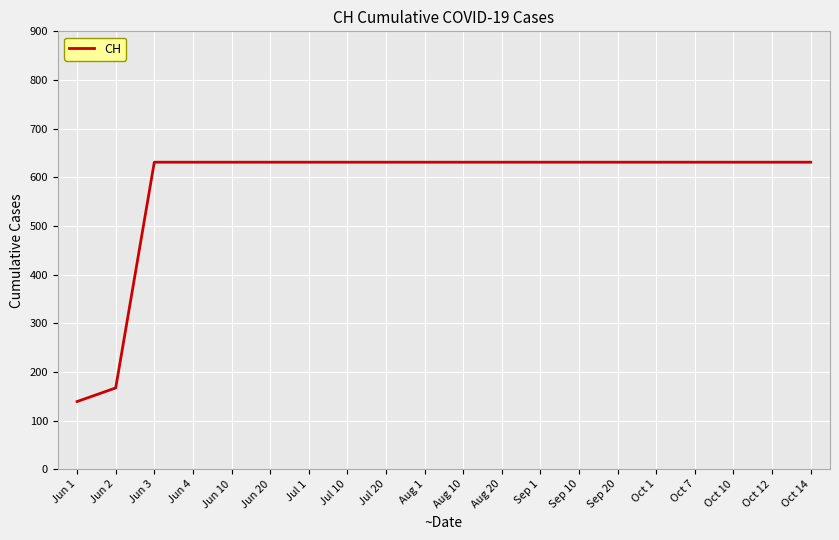

What is the difference between the maximum and minimum values?

492